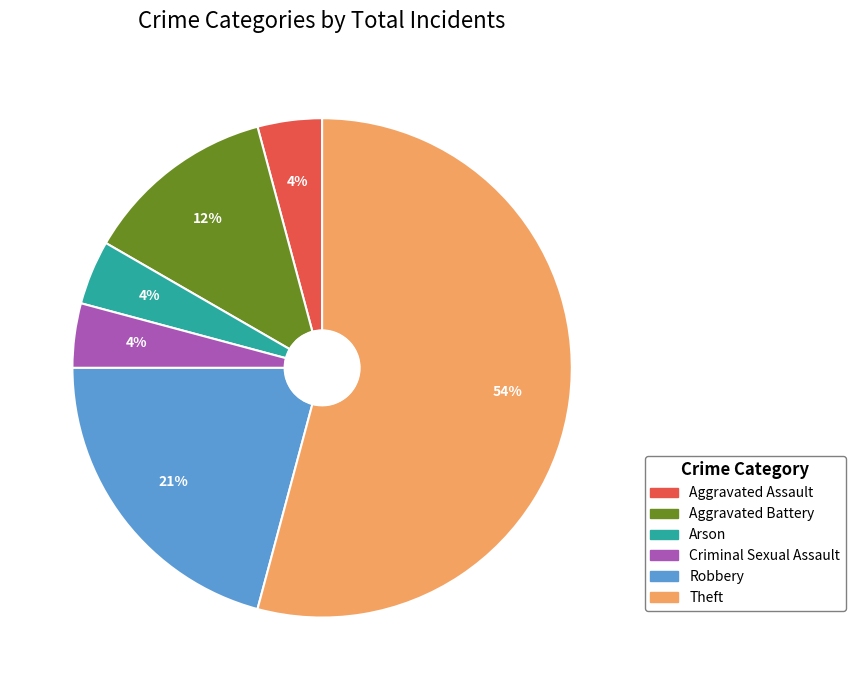

Which category has the biggest portion of the pie?

Theft